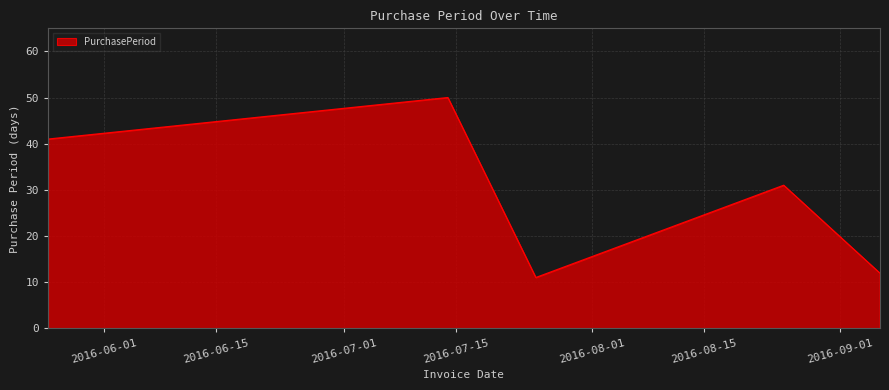

What is the greatest value displayed?

50